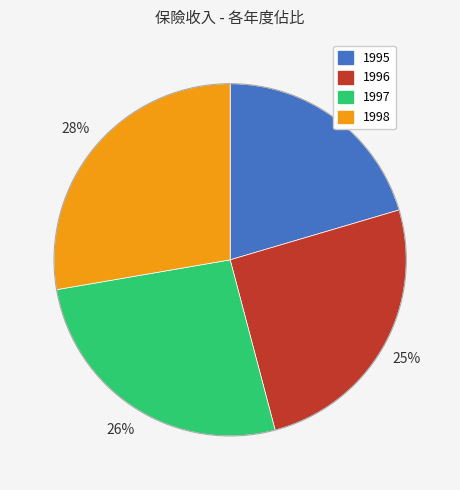

To the nearest percent, what portion does 1996 represent?

25%